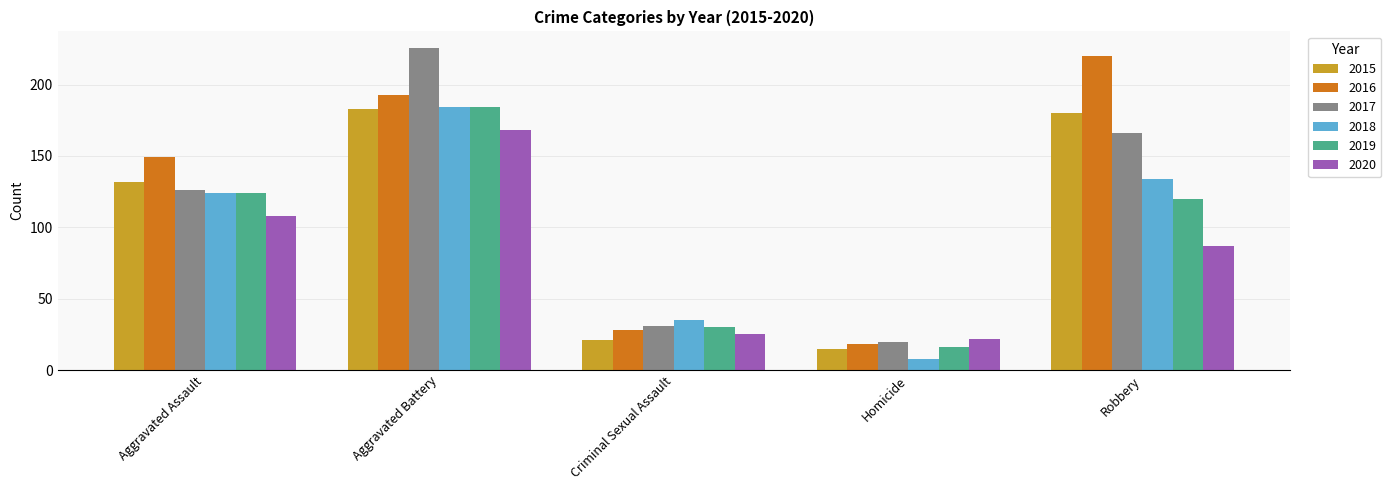

Is it true that 2015 equals 132 at Aggravated Assault?

True